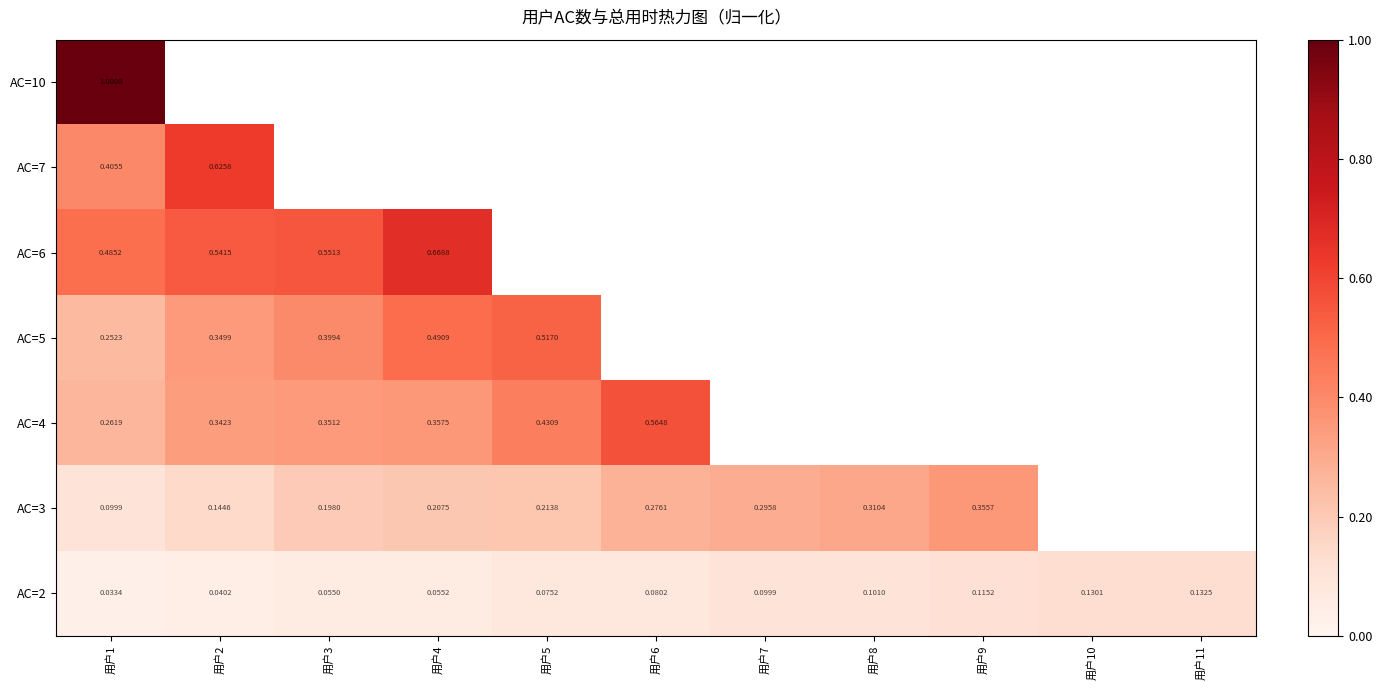

What is the lowest value of the AC=7 series?

0.4